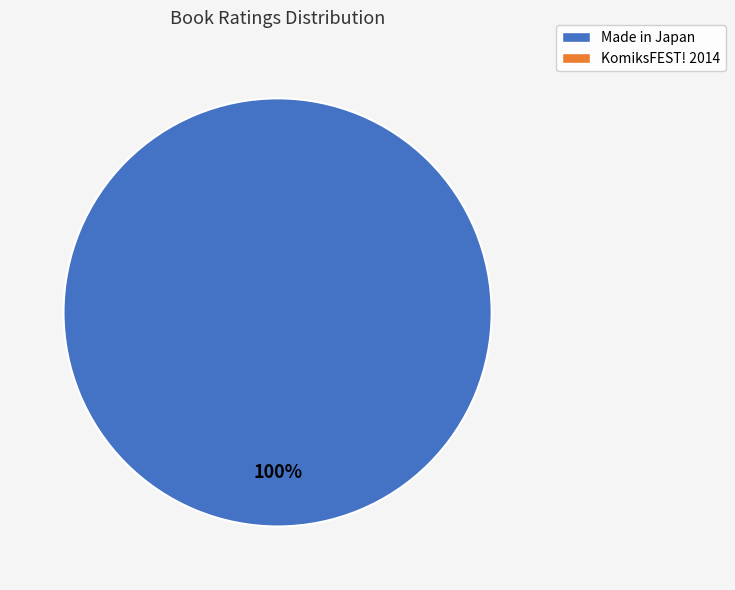

Is there any slice that represents more than half of the pie?

Yes